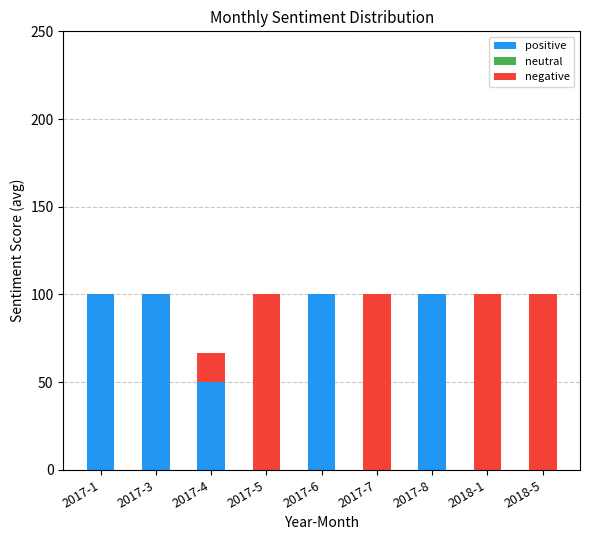

Is it true that positive equals 52.6 at 2017-8?

False